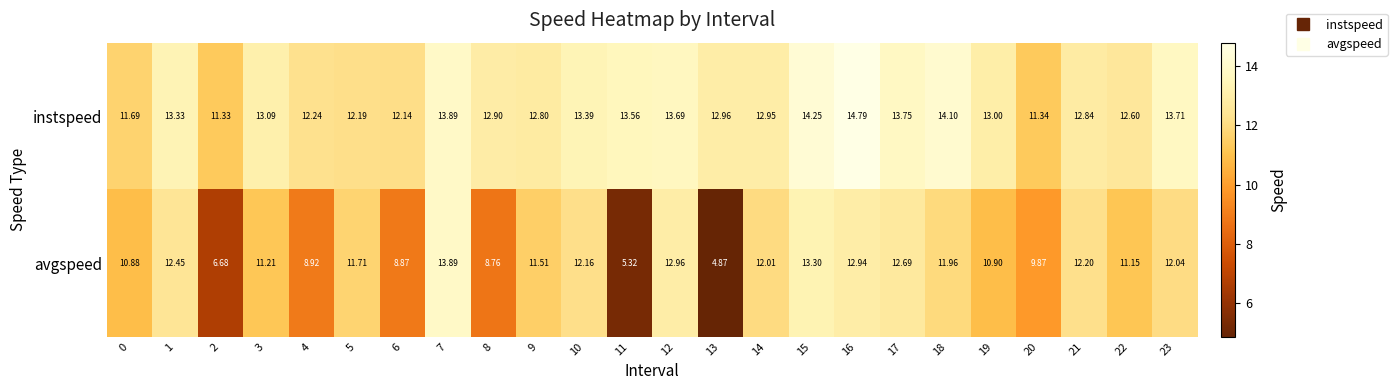

Between 9 and 16, which series saw the biggest shift?

instspeed